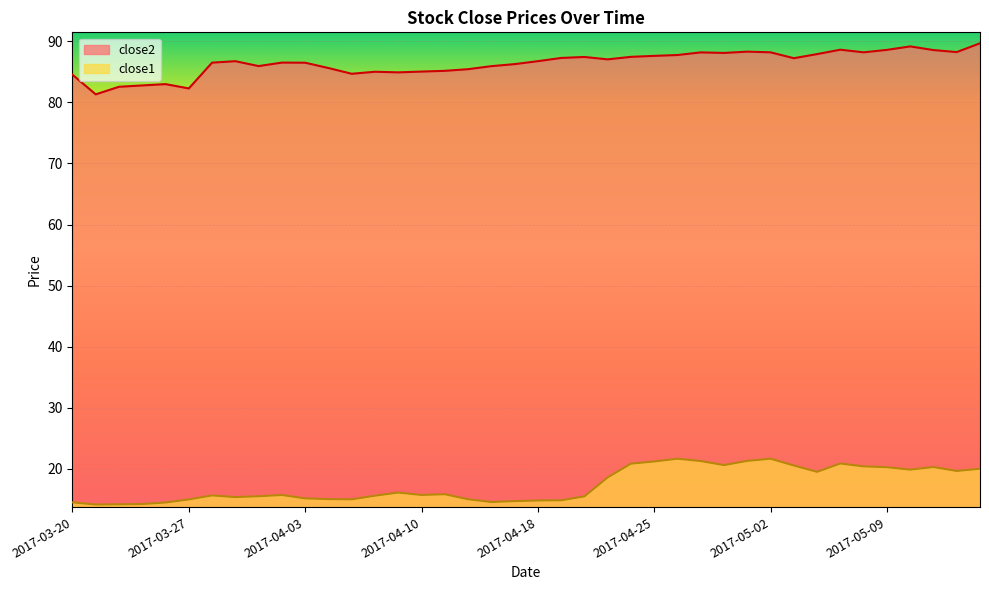

Rank the series by their maximum value, from lowest to highest.

close1, close2